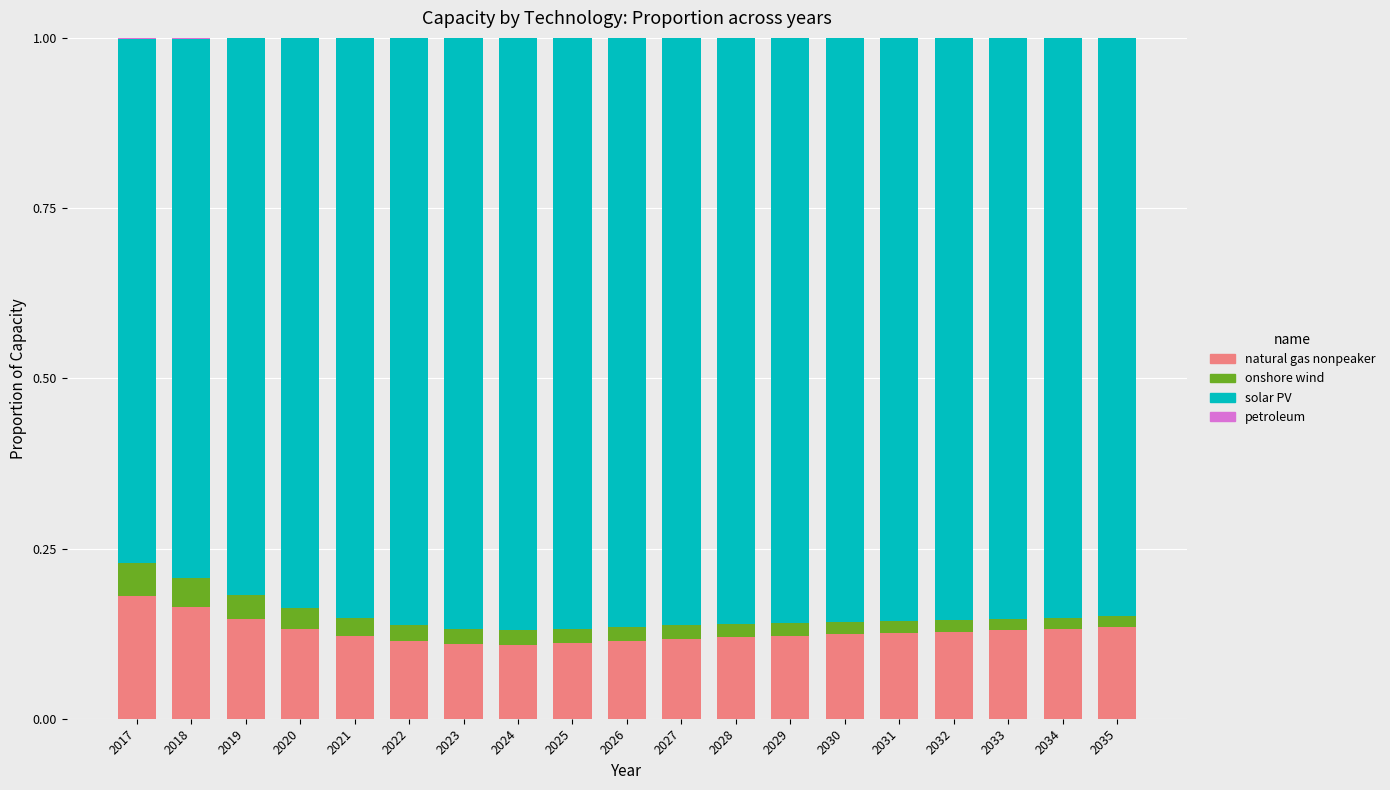

What is the difference between the second highest and minimum values in the natural gas nonpeaker series?

0.1